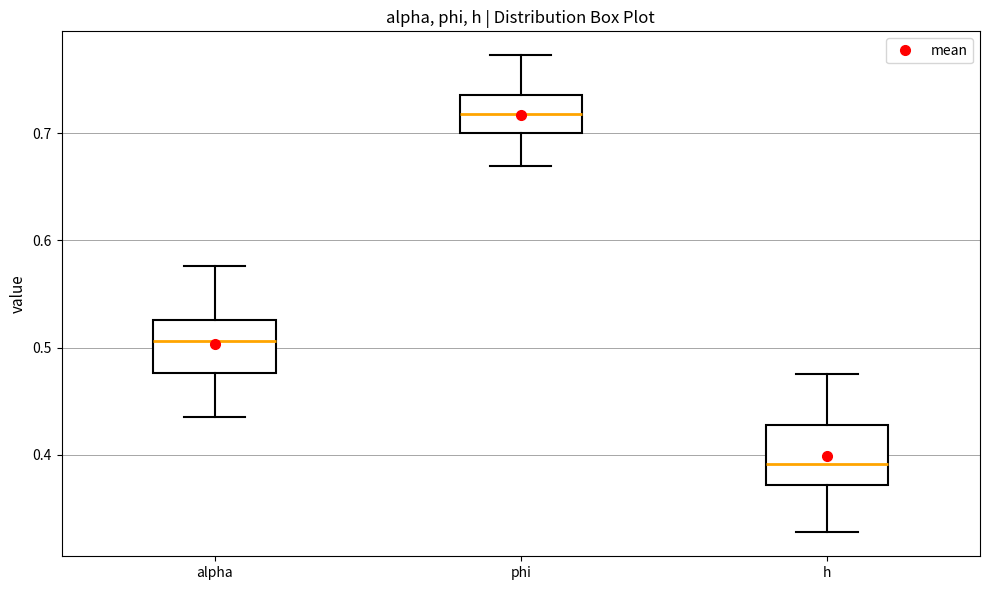

Reading left to right, transcribe this box plot: for each box, give where its median line is, the range the box spans, and where its two whiskers end, as read against the y-axis. The values are not printed on the chart, so give them approximately, as read against the axis.

alpha: median 0.51, box 0.48 to 0.53, whiskers 0.44 to 0.58
phi: median 0.72, box 0.70 to 0.74, whiskers 0.67 to 0.77
h: median 0.39, box 0.37 to 0.43, whiskers 0.33 to 0.48